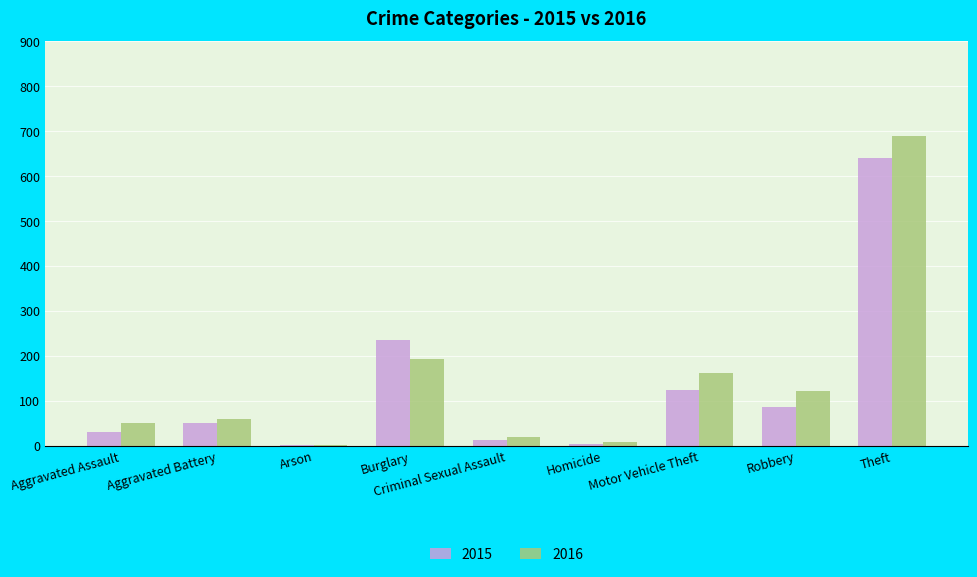

List the series in order of their overall mean, highest first.

2016, 2015